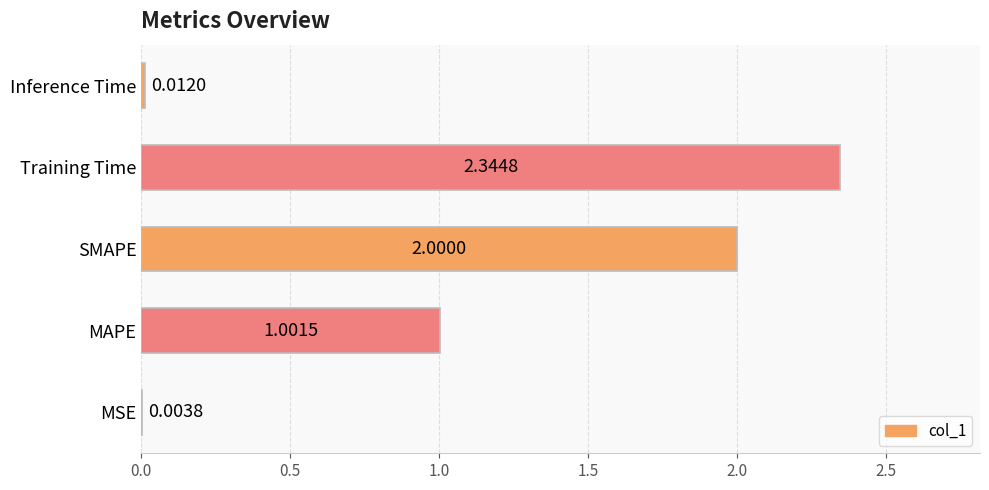

Count the number of categories in the chart.

5